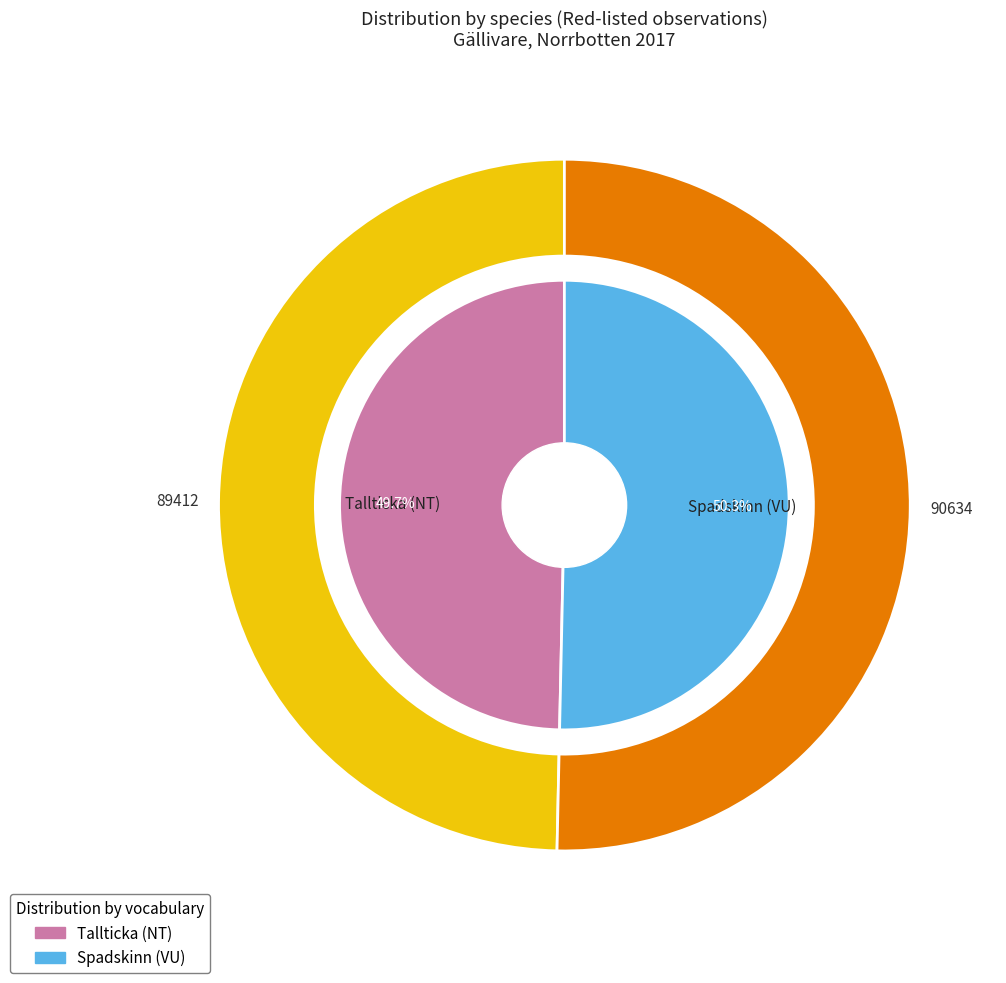

Which slice is the largest?

Spadskinn (VU)